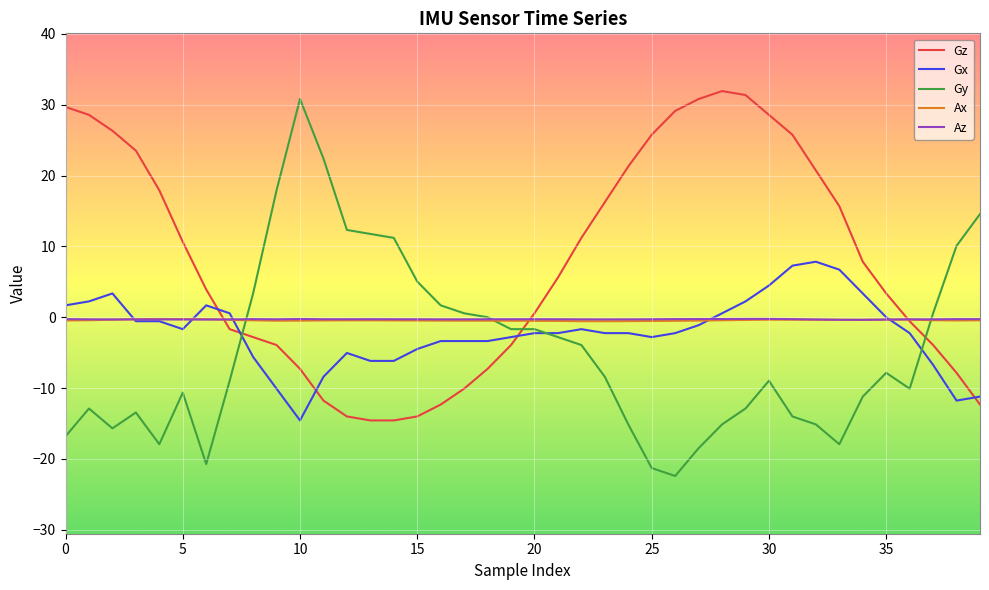

What is the highest value of the Gz series?

31.9